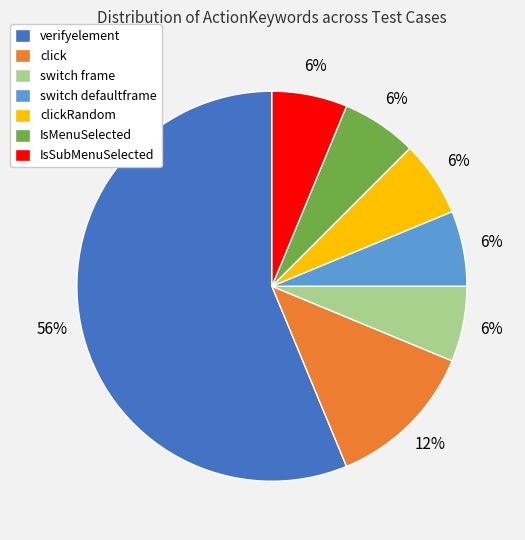

Do IsMenuSelected and IsSubMenuSelected together represent more than half of the pie?

No